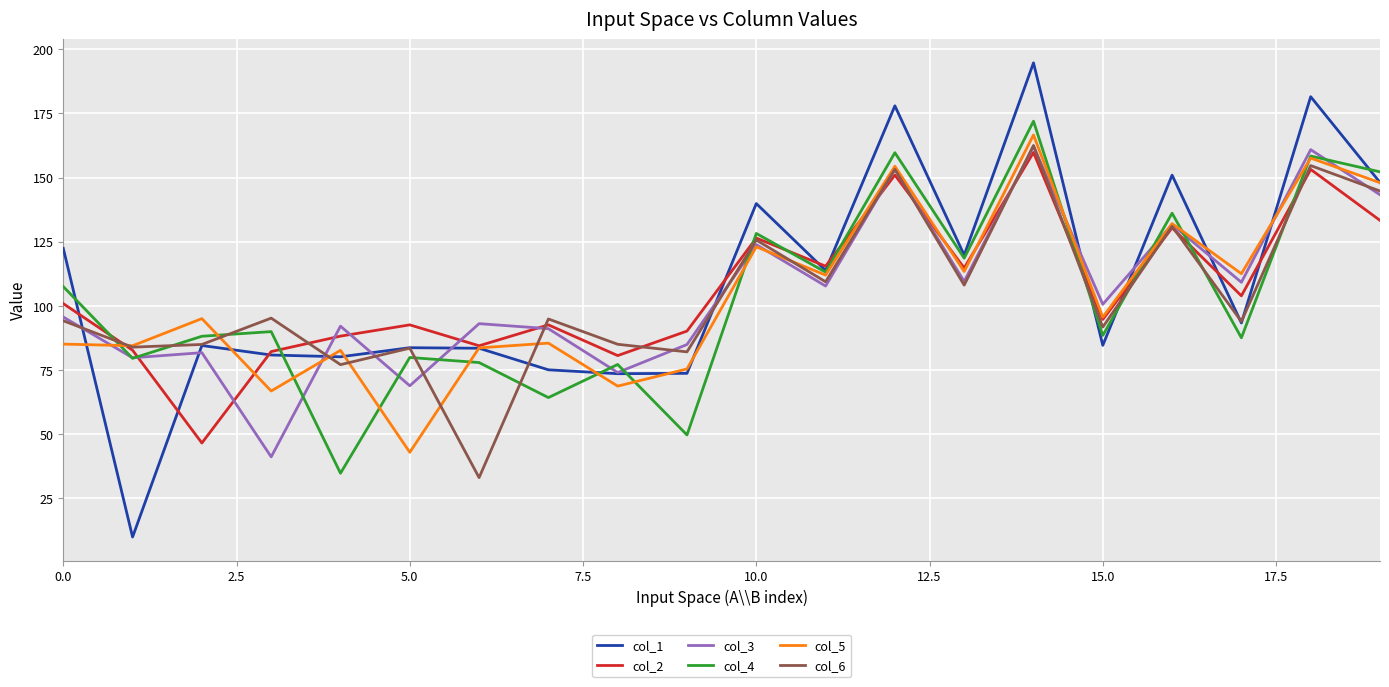

What is the minimum value shown in the chart?

10.0